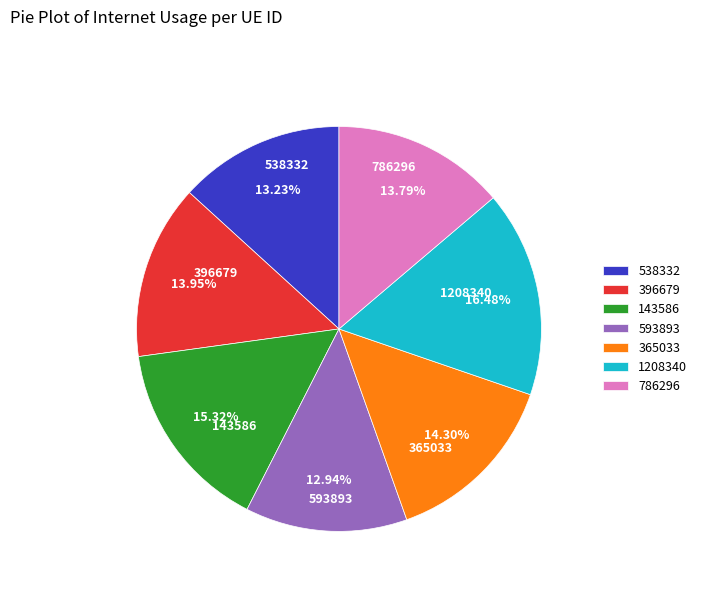

How many segments does this pie chart have?

7